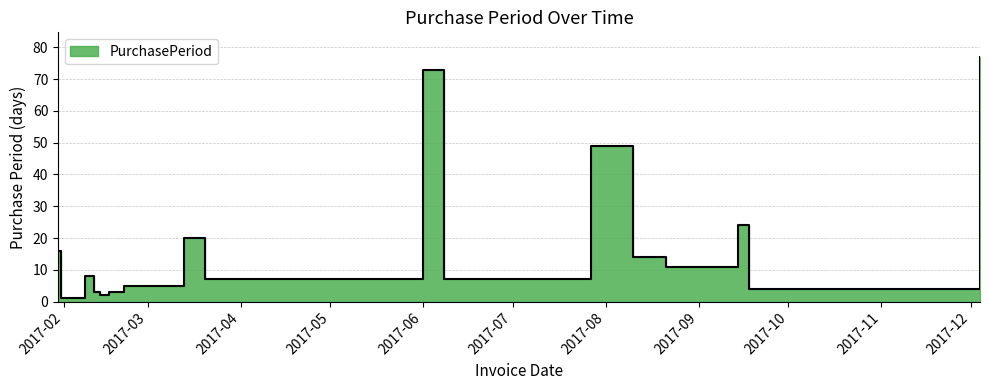

The chart shows a value of 6 at 2017-01-30. True or false?

False